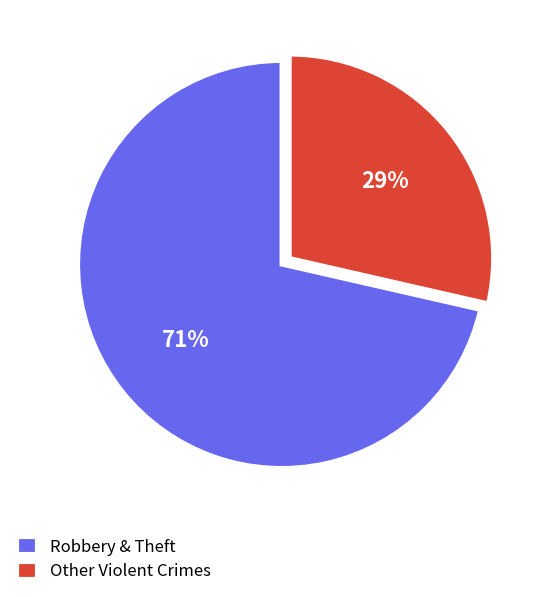

To the nearest percent, what percentage of the pie is Other Violent Crimes?

29%